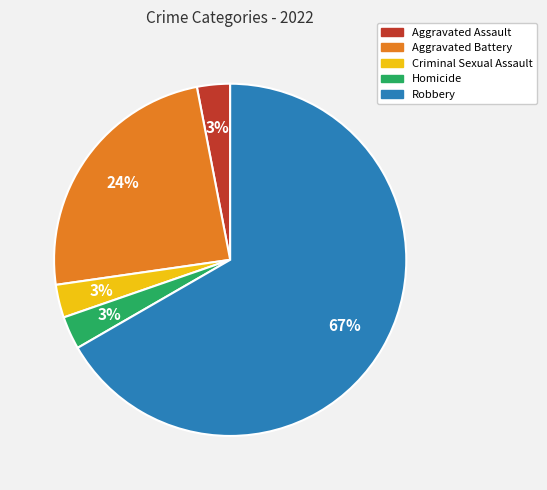

Does Robbery account for over 50% of the chart?

Yes